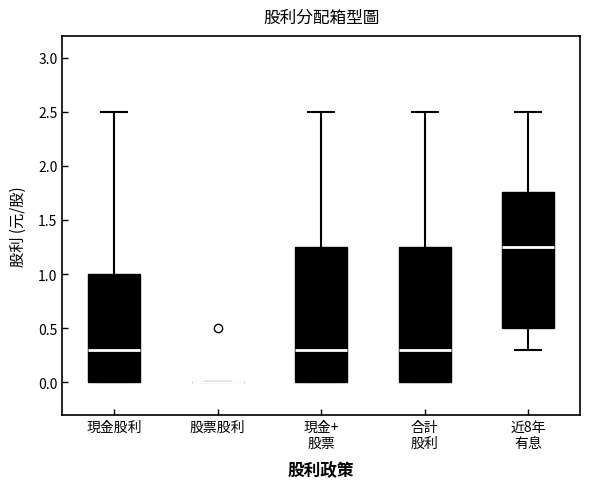

Reading left to right, transcribe this box plot: for each box, give where its median line is, the range the box spans, and where its two whiskers end, as read against the y-axis. The values are not printed on the chart, so give them approximately, as read against the axis.

現金股利: median 0.30, box 0.00 to 1.00, whiskers 0.00 to 2.50
股票股利: box collapsed to a line at 0.00, whiskers 0.00 to 0.00
現金+ 股票: median 0.30, box 0.00 to 1.25, whiskers 0.00 to 2.50
合計 股利: median 0.30, box 0.00 to 1.25, whiskers 0.00 to 2.50
近8年 有息: median 1.25, box 0.50 to 1.75, whiskers 0.30 to 2.50